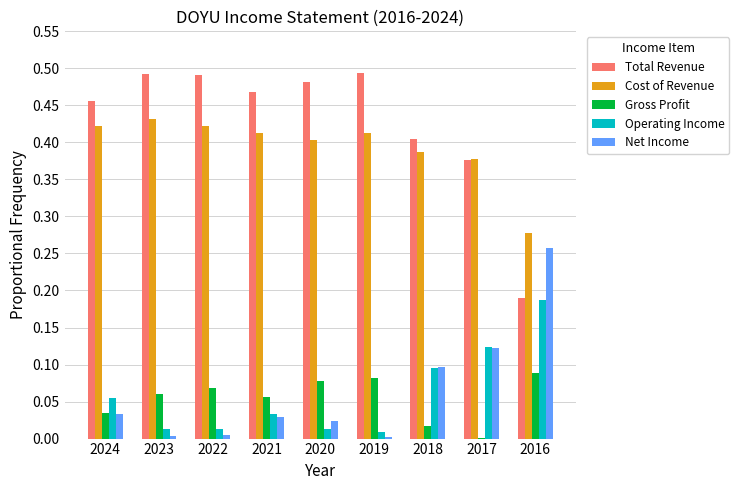

Is the value of Total Revenue at 2021 greater than the value of Cost of Revenue at 2017?

Yes